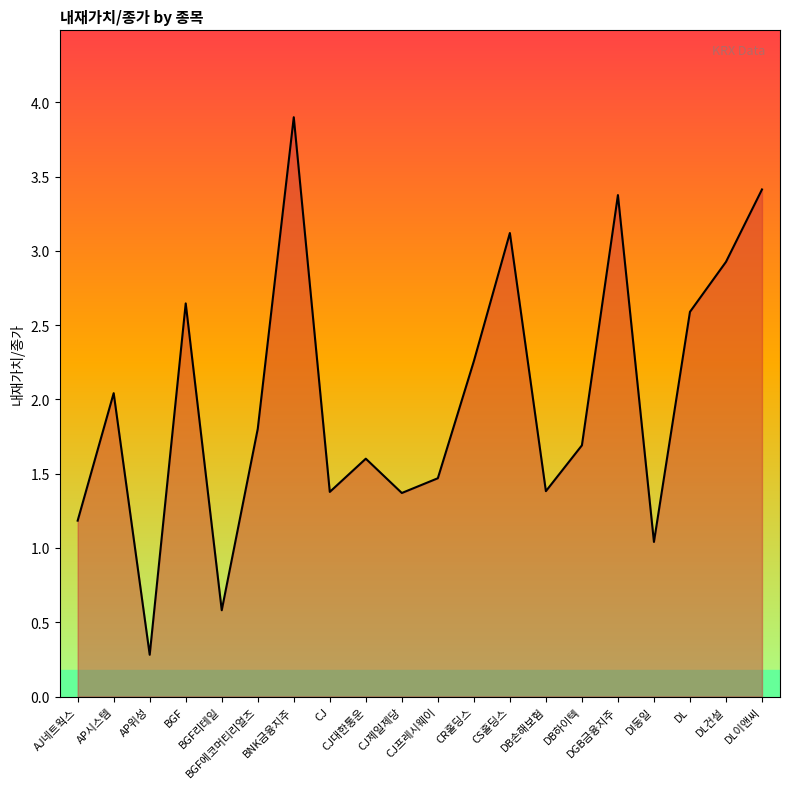

How many interior local peaks (higher than both neighbors) does the data have?

6